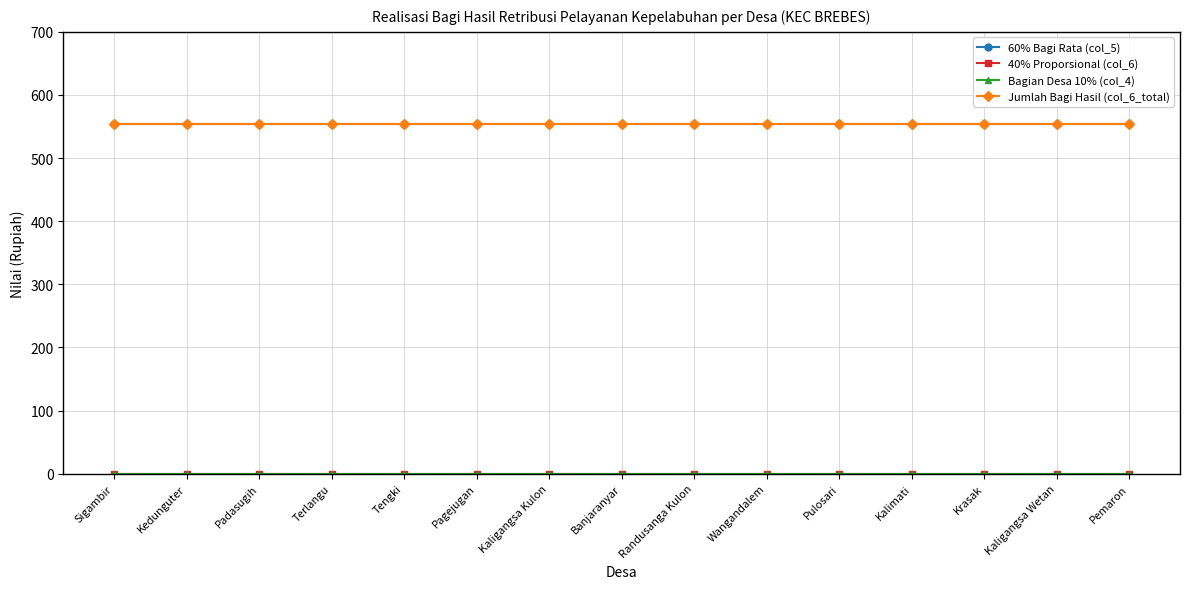

Which series changed the most between Sigambir and Wangandalem?

60% Bagi Rata (col_5)